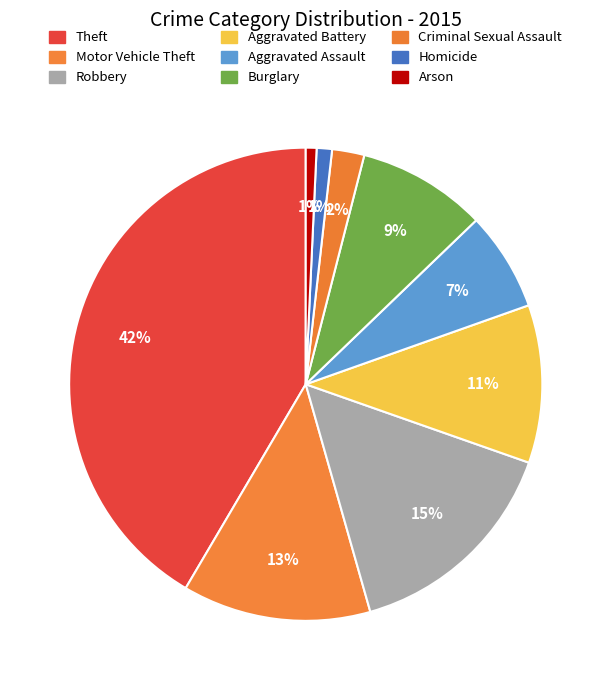

Count the number of slices in the pie.

9